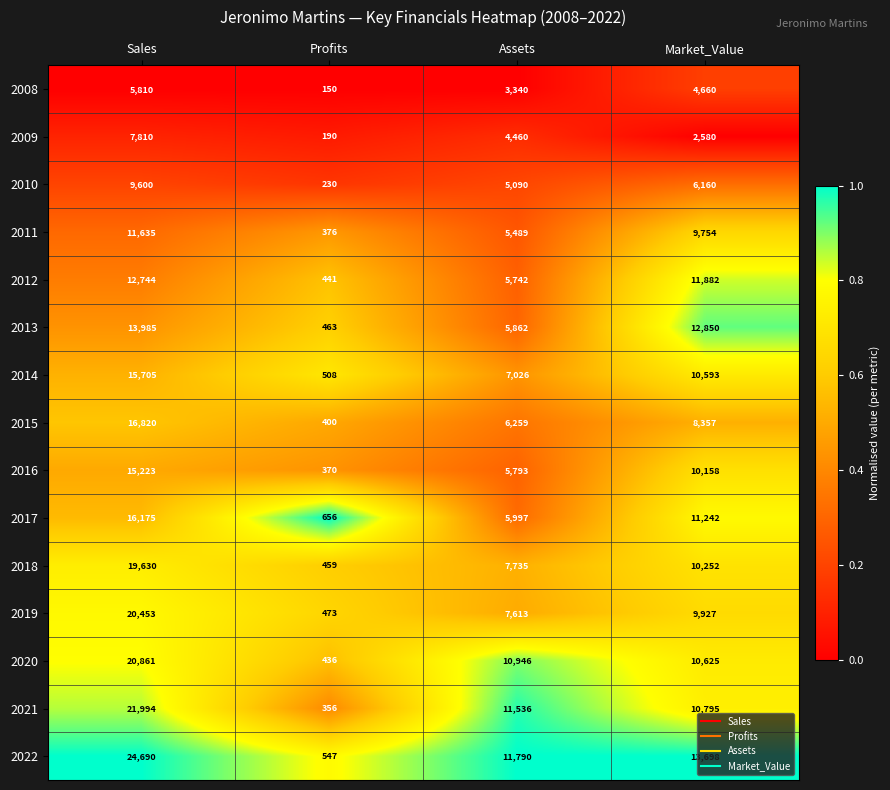

At which label is 2018 closest to 10044?

Market_Value